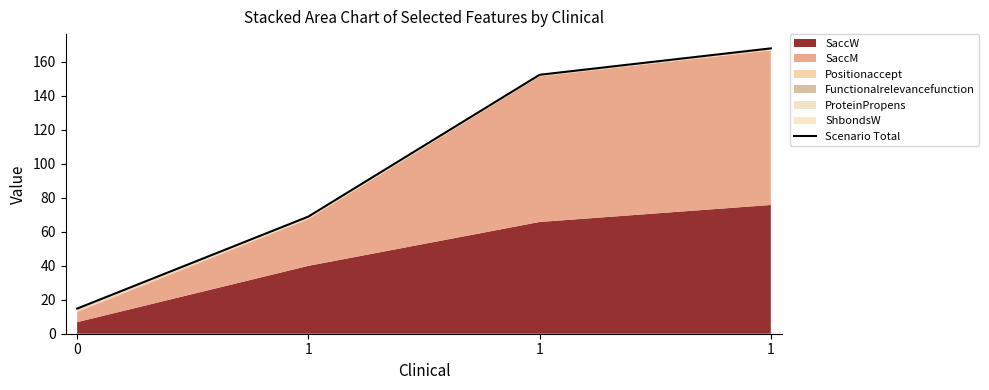

What is the value of the 4th point from the left?

68.9